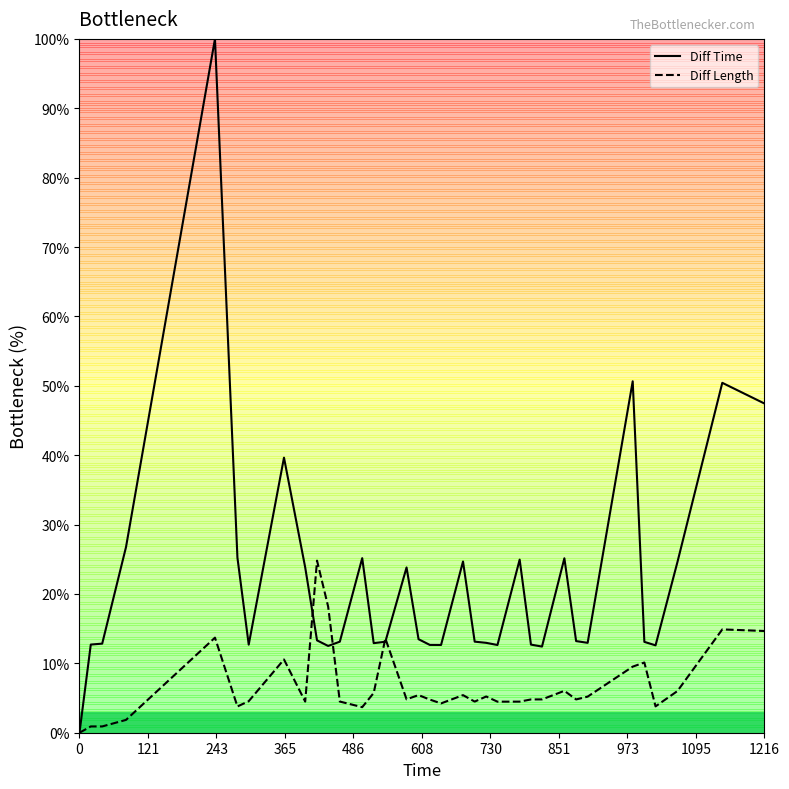

In Diff Time, how many points are lower than both neighbors (excluding endpoints)?

8